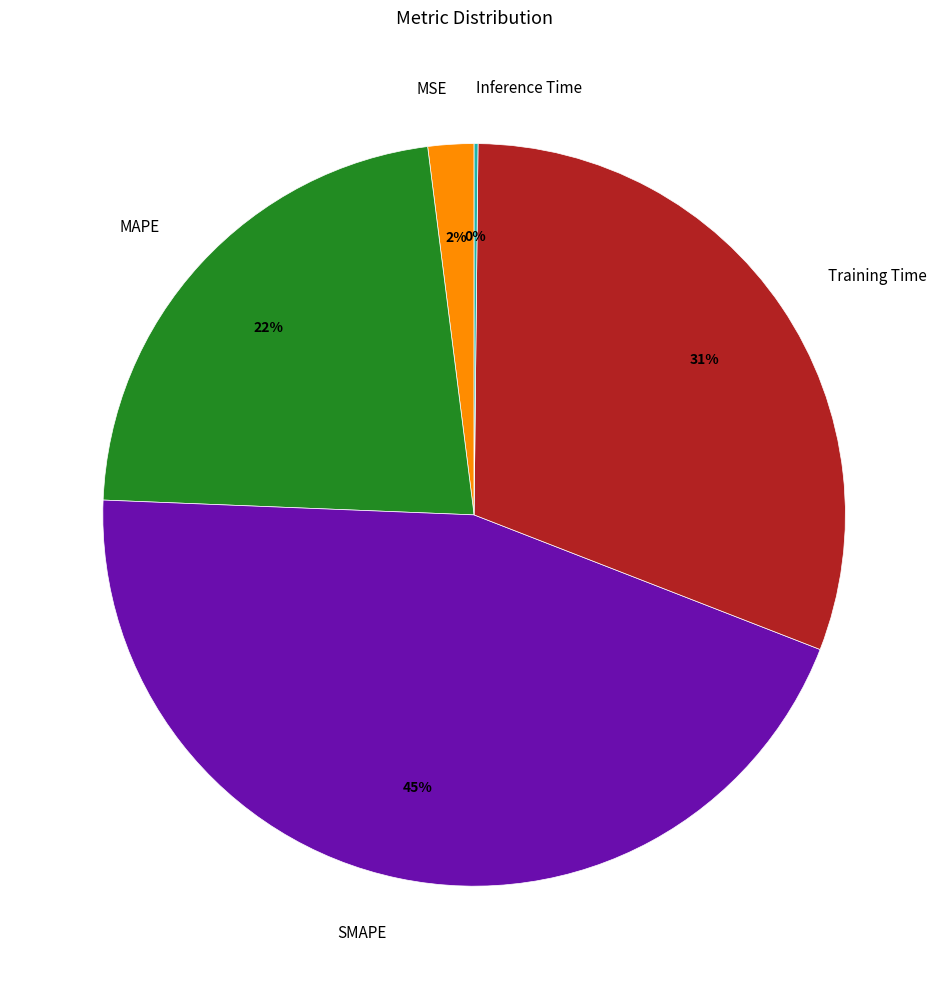

To the nearest percent, what percentage of the pie is MSE?

2%